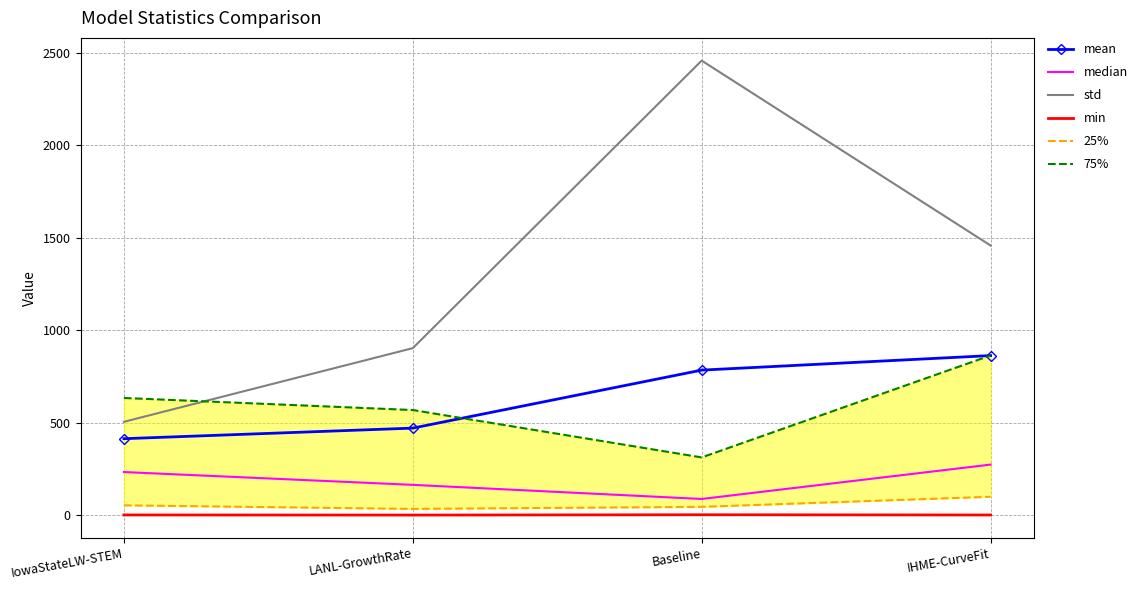

The 25% series shows 33.8 at LANL-GrowthRate. True or false?

True